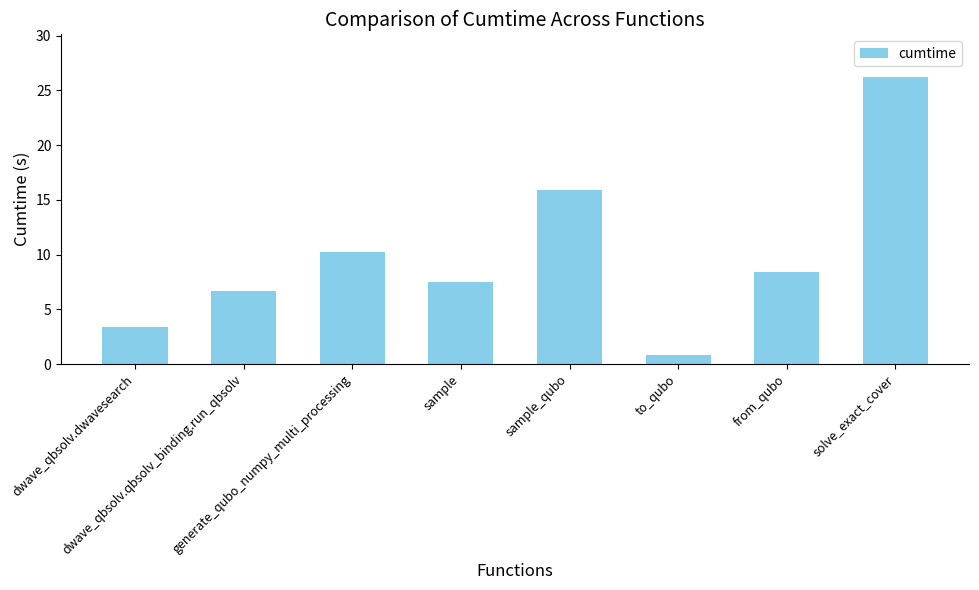

What is the sum of all values?

79.2